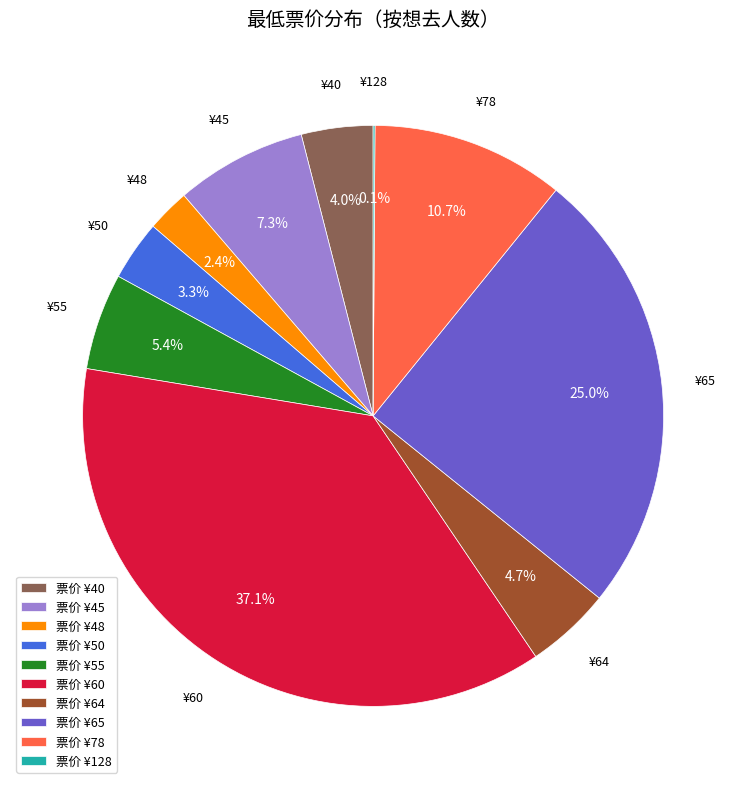

What is the ratio of the value at ¥78 to the value at ¥60?

0.3